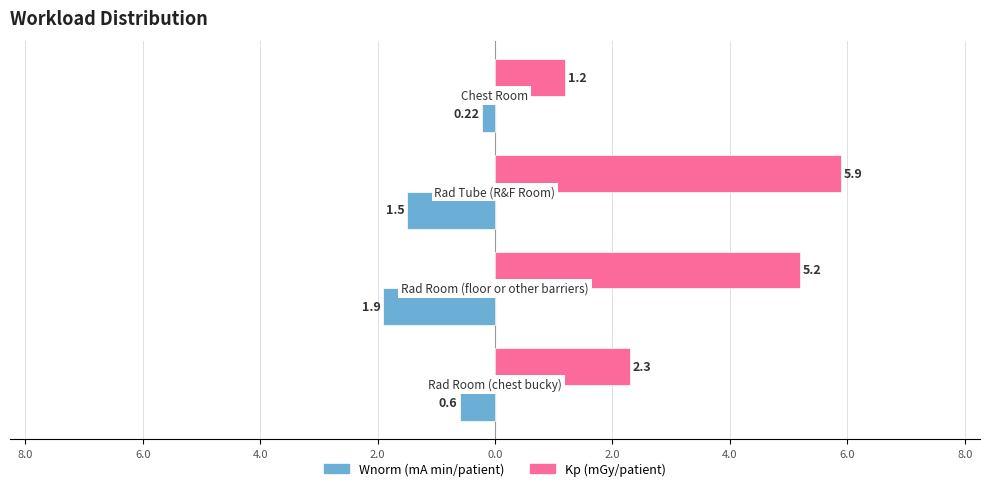

What are all the series names shown in the legend?

Wnorm (mA min/patient), Kp (mGy/patient)